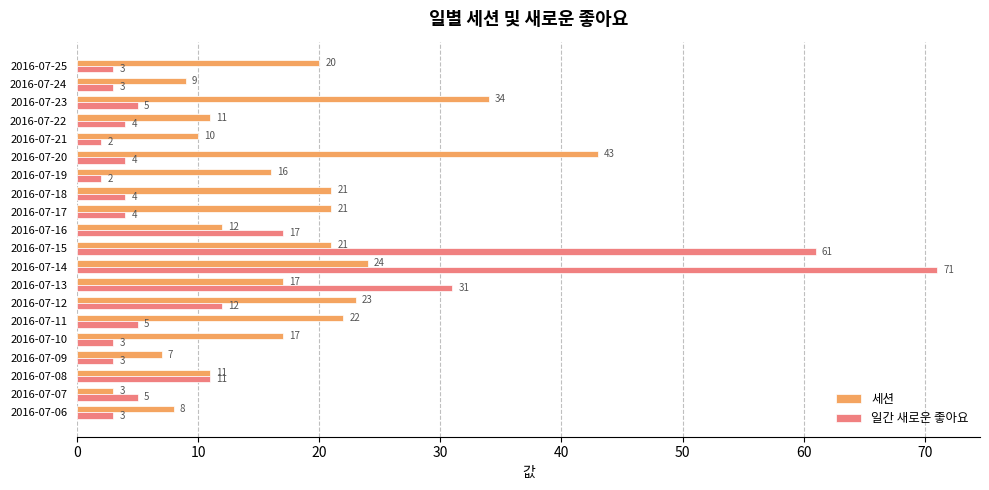

What are all the series names shown in the legend?

세션, 일간 새로운 좋아요